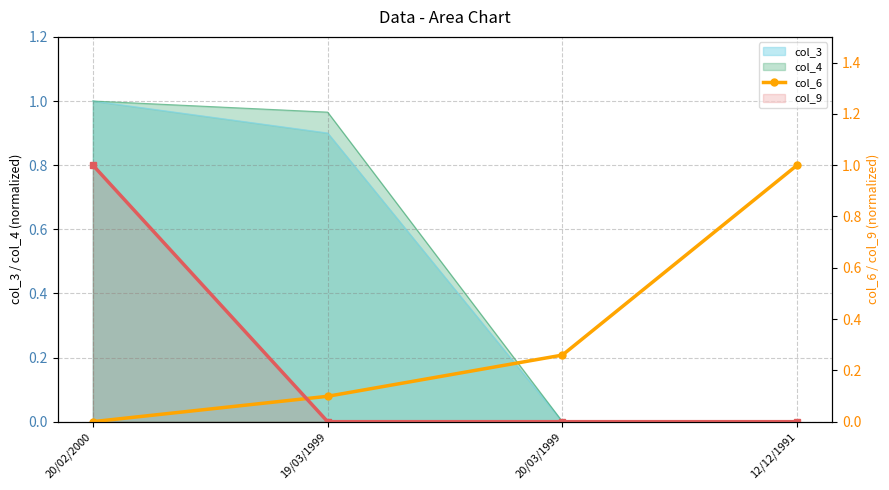

True or false: the data has more than 0 interior local peaks.

False